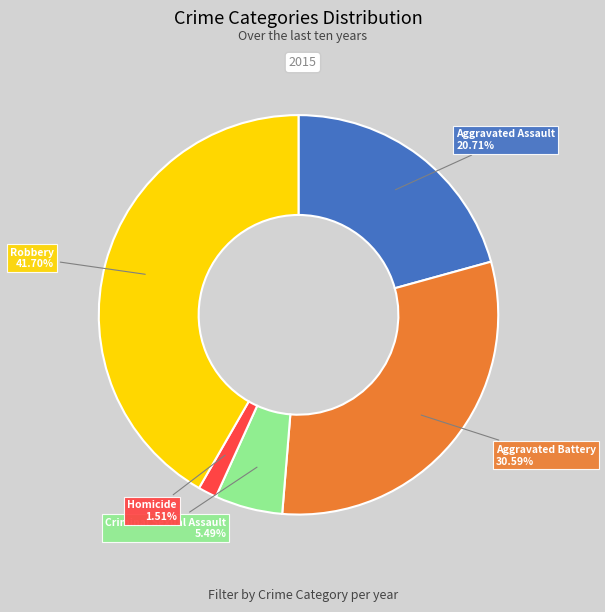

Count the number of slices in the pie.

5